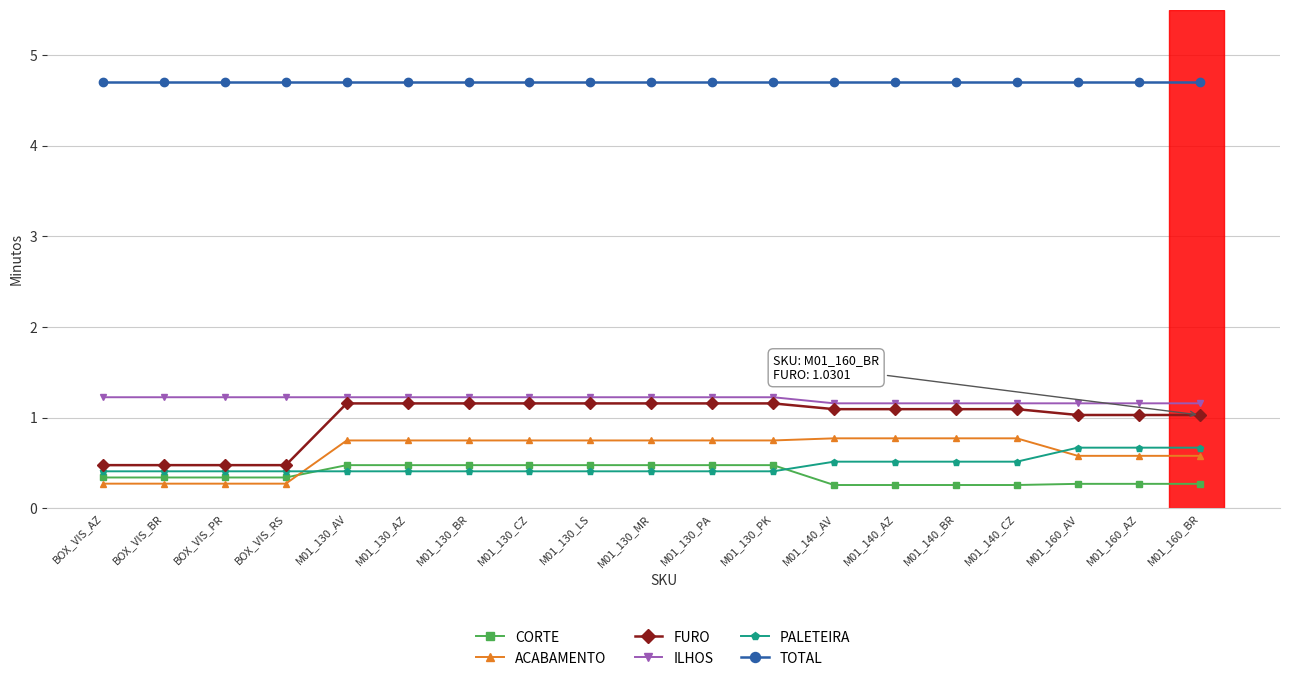

The TOTAL series shows 6.1 at BOX_VIS_BR. True or false?

False